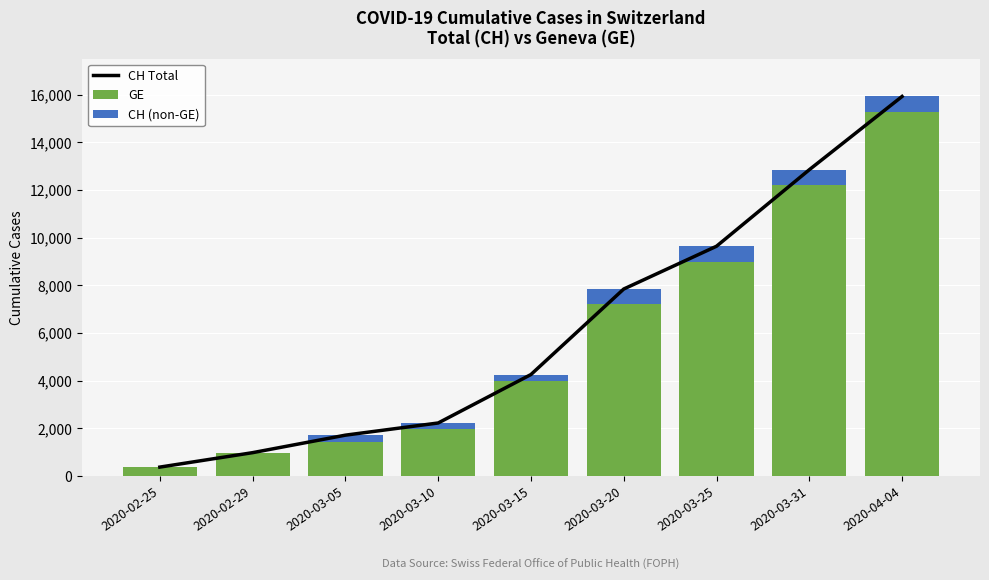

How many values in the GE series are below 3978?

4